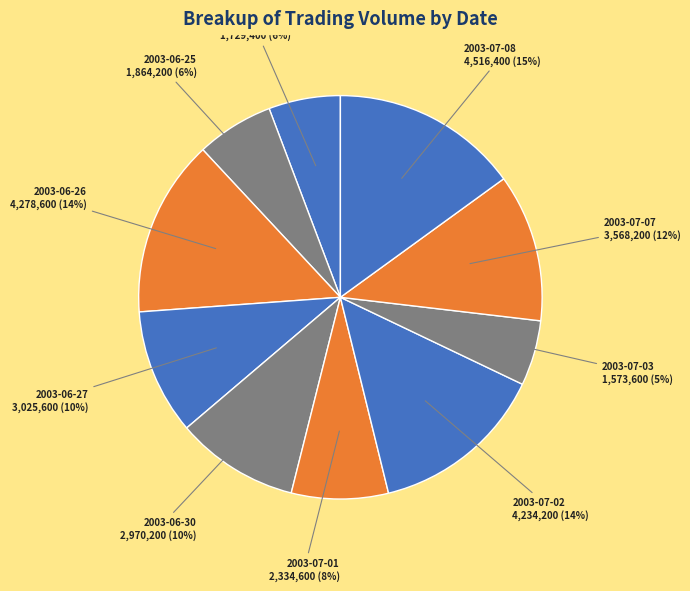

Does any single category account for the majority?

No